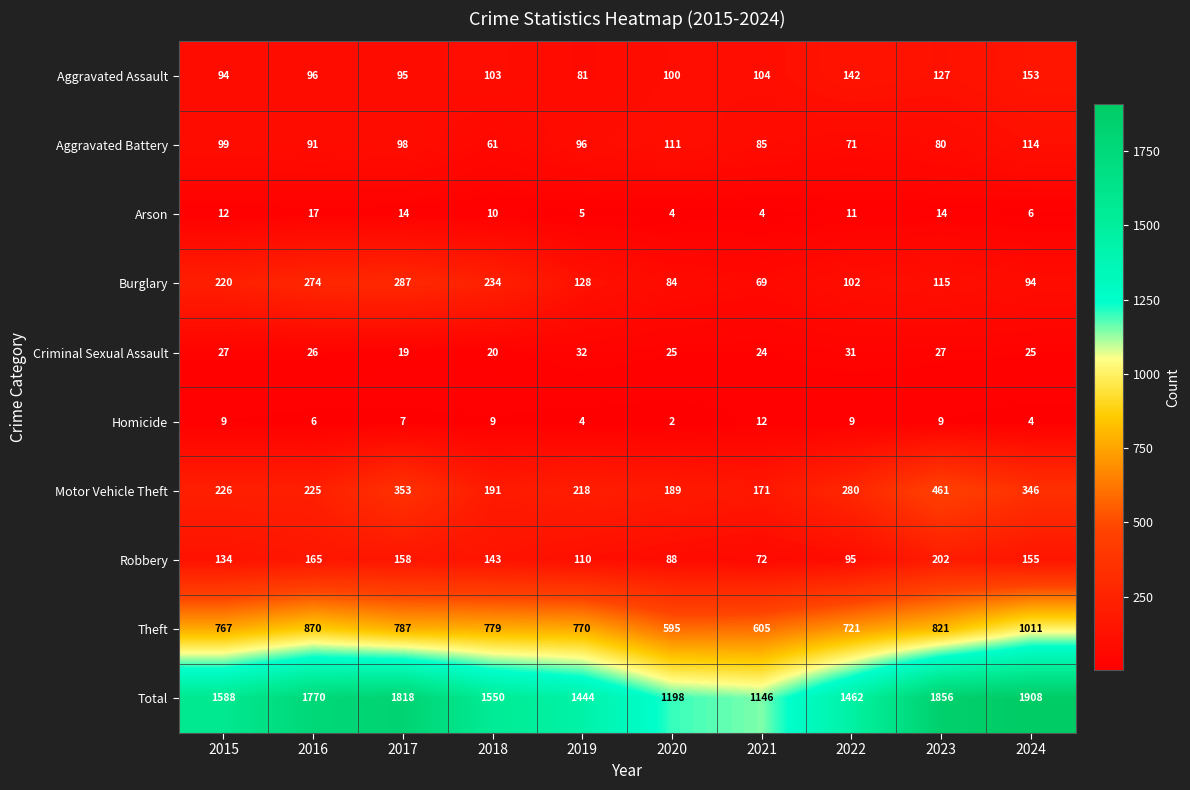

At how many categories does at least one series exceed 1131?

10